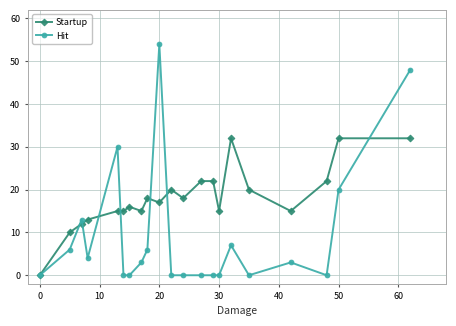

How many lines are shown in the chart?

2